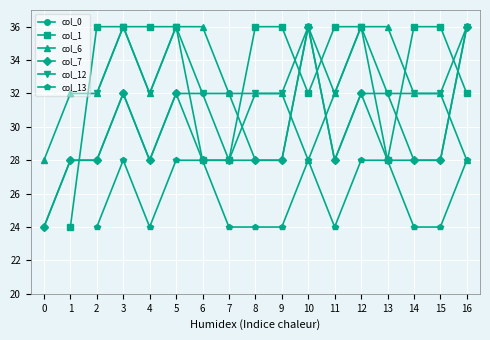

What is the sum of all col_6 values?

552